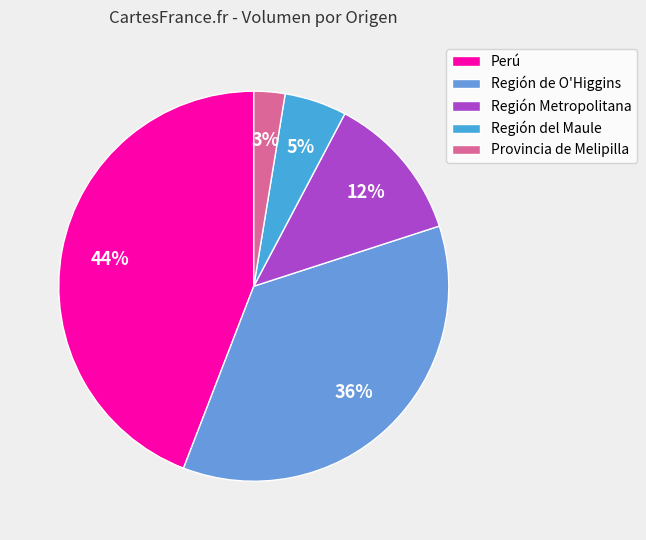

Which category has the biggest portion of the pie?

Perú